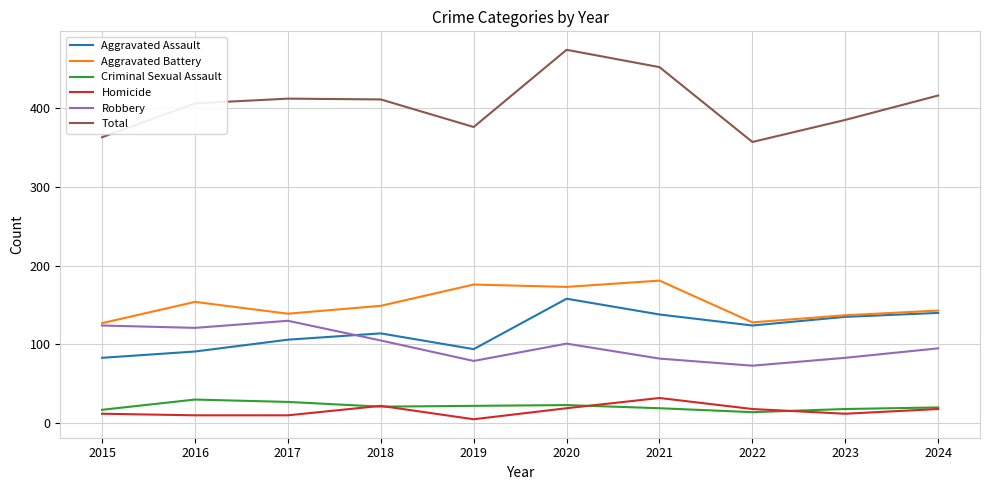

Count the number of data series in this chart.

6